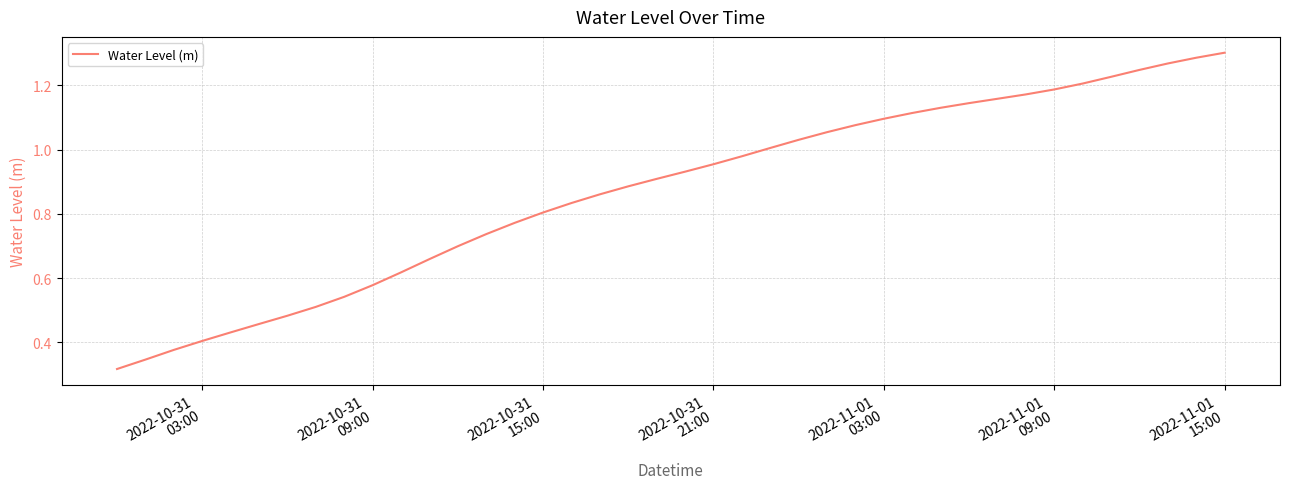

How many lines are shown in the chart?

1